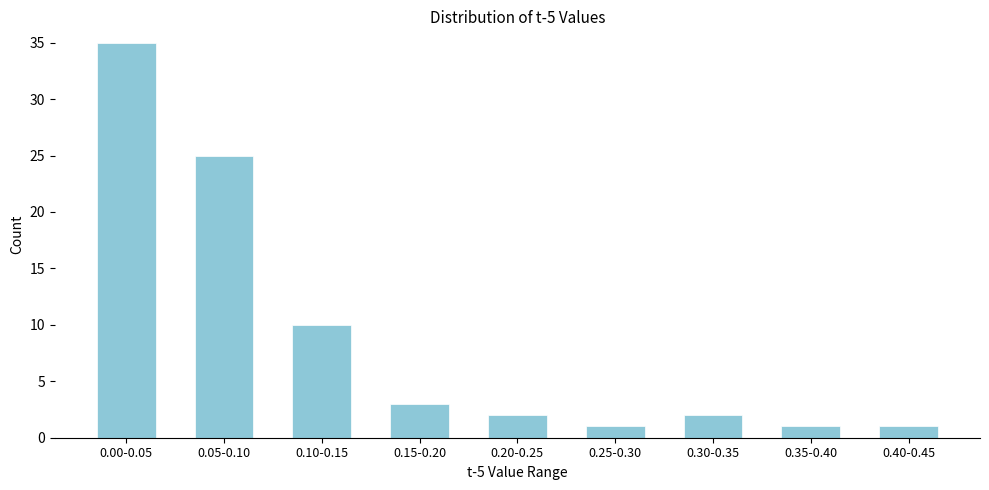

Reading left to right, list all the values displayed in this chart.

0.00-0.05=35	0.05-0.10=25	0.10-0.15=10	0.15-0.20=3	0.20-0.25=2	0.25-0.30=1	0.30-0.35=2	0.35-0.40=1	0.40-0.45=1